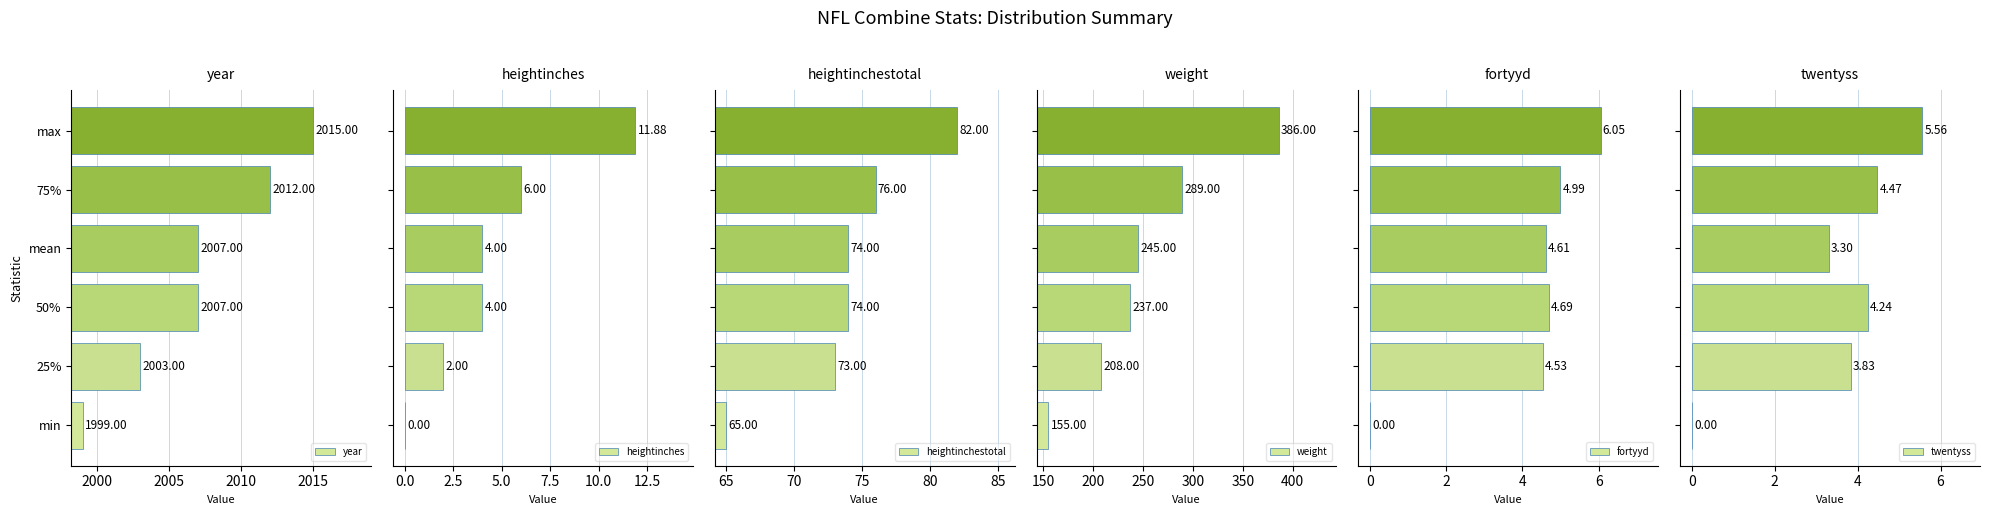

What are all the series names shown in the legend?

year, heightinches, heightinchestotal, weight, fortyyd, twentyss